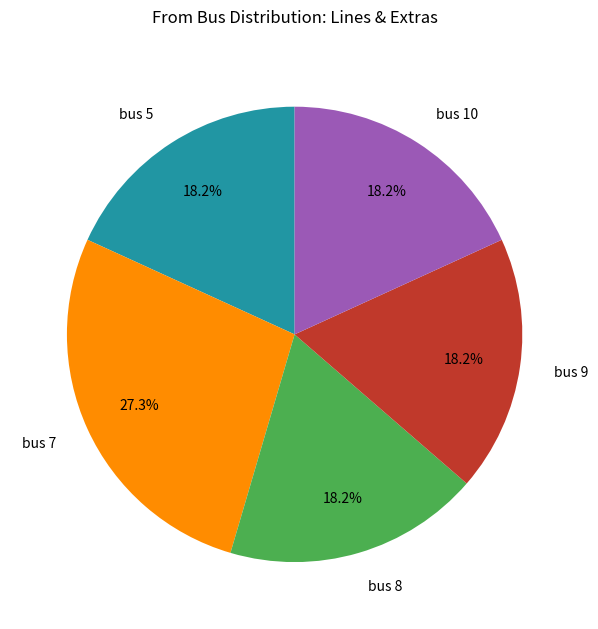

Which category has the biggest portion of the pie?

bus 7